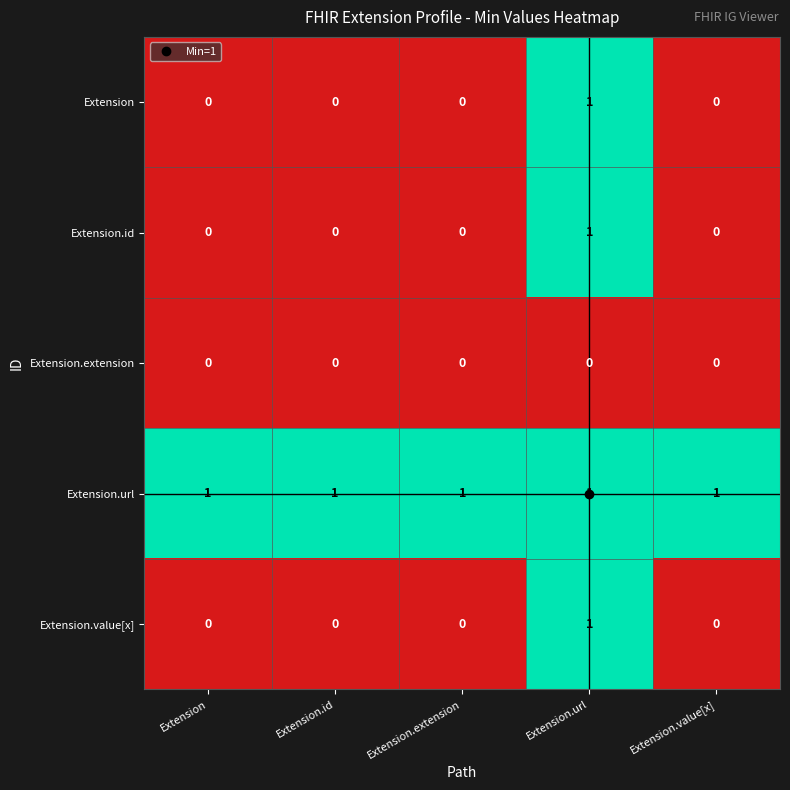

Is the value of Extension.id at Extension.value[x] greater than the value of Extension.url at Extension.url?

No